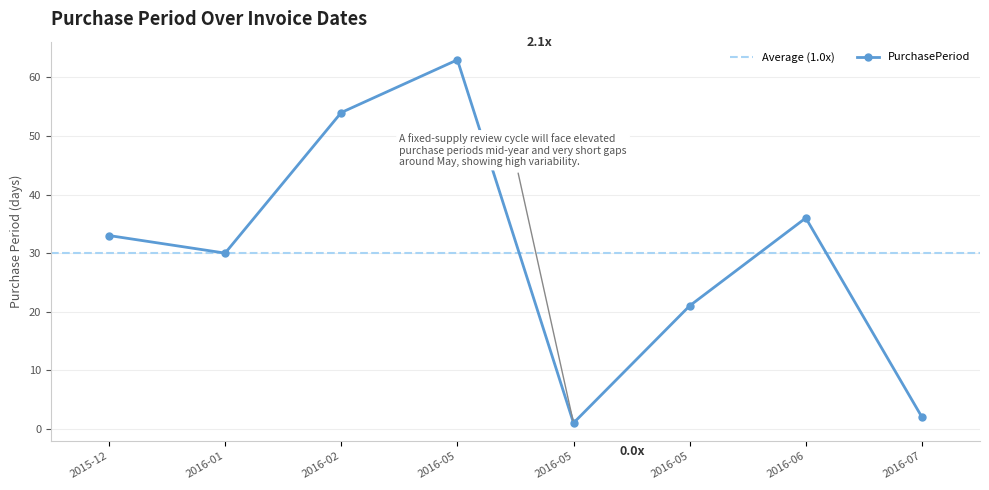

The value at 2016-05 is 21. True or false?

True